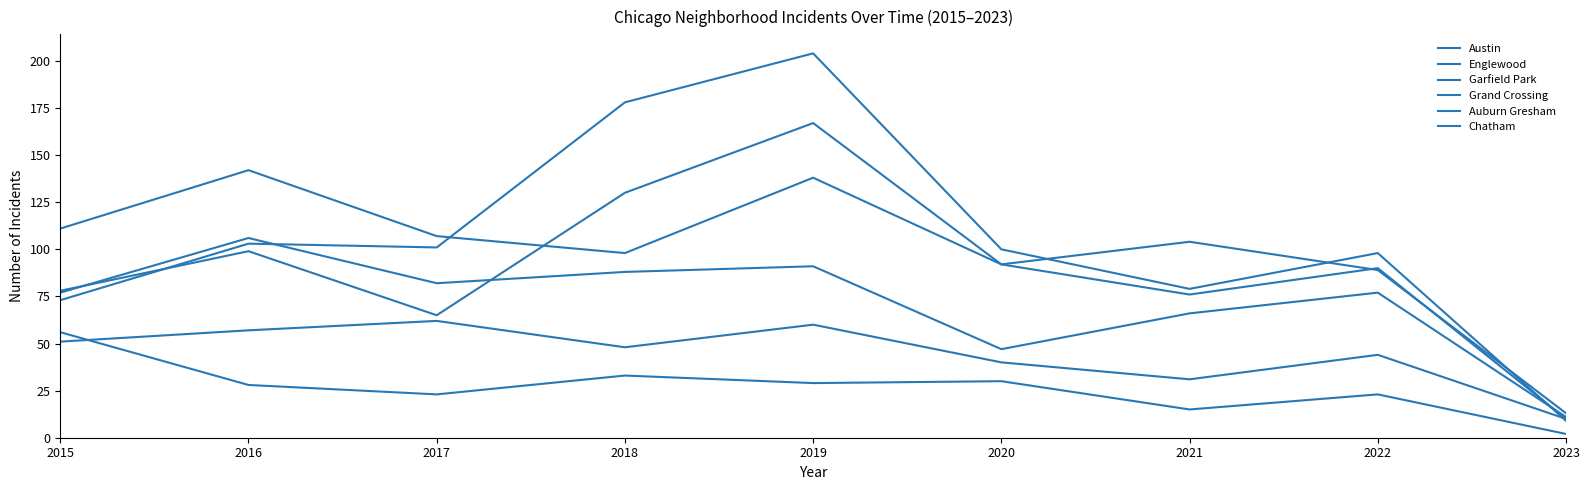

What is the value of the Chatham point at the 1st from the left?

51